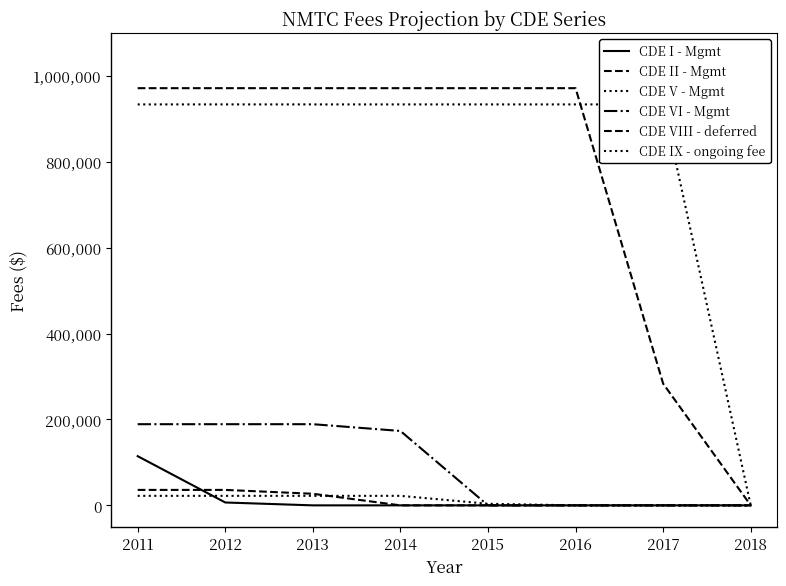

What is the difference between the maximum and second lowest values in the CDE VI - Mgmt series?

189000